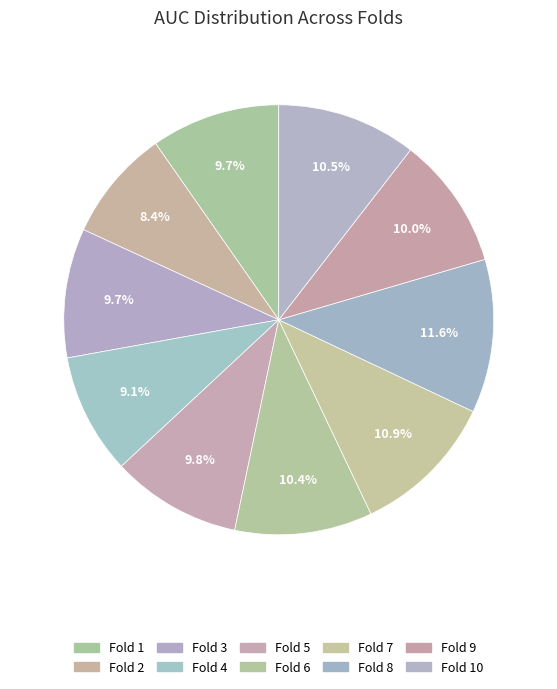

Count the number of slices in the pie.

10